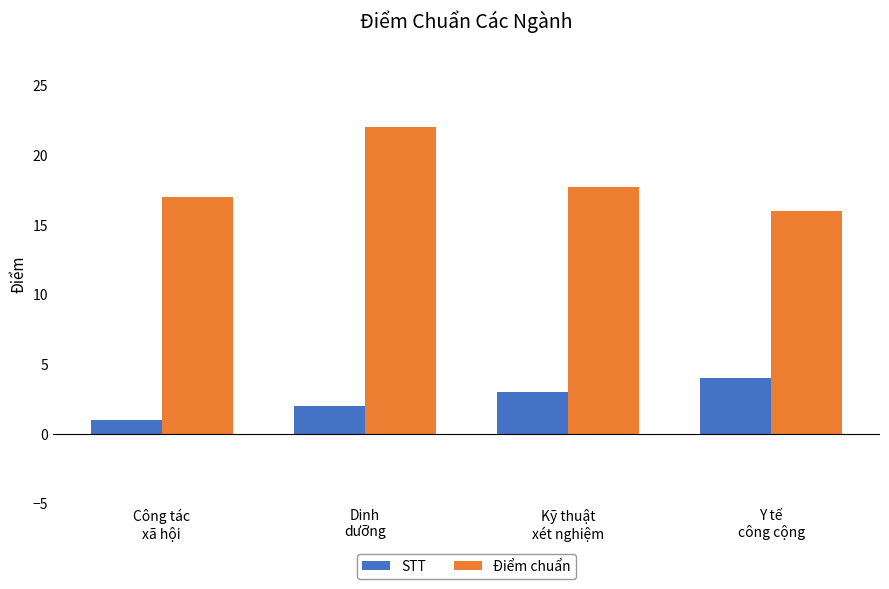

Which category has the lowest value across all series?

Công tác
xã hội